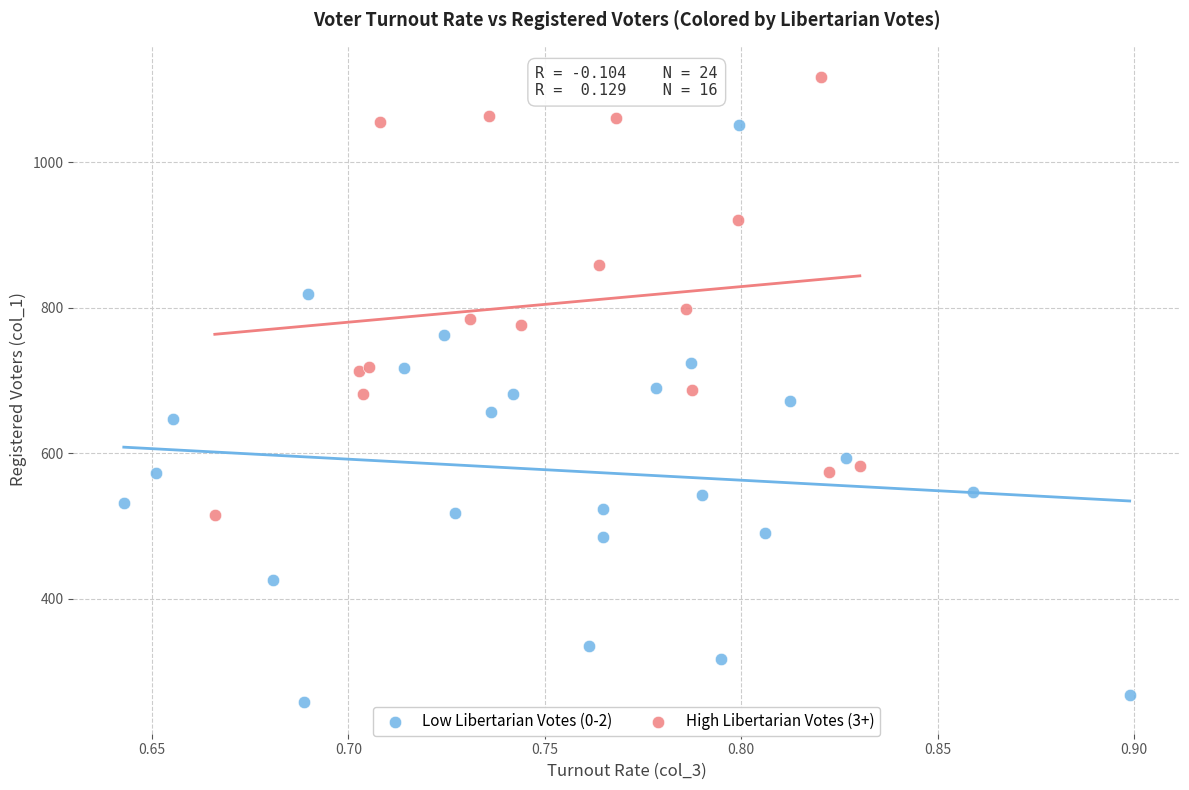

Which series reaches the maximum Y coordinate?

High Libertarian Votes (3+)